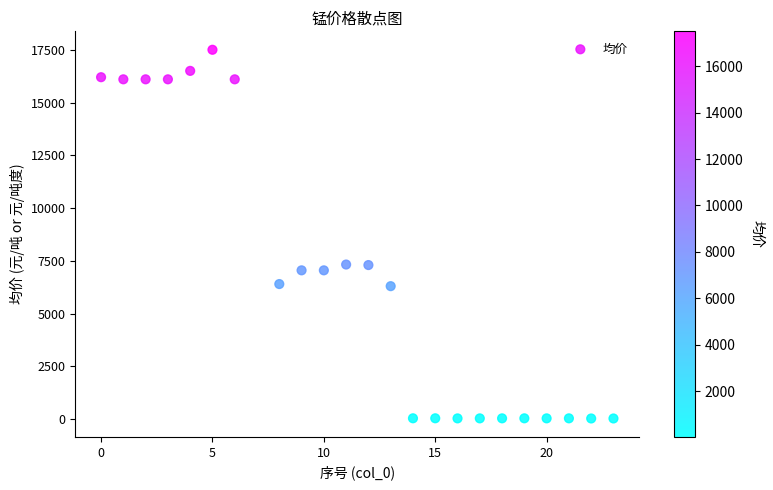

What is the range of X values (max minus min)?

23.0